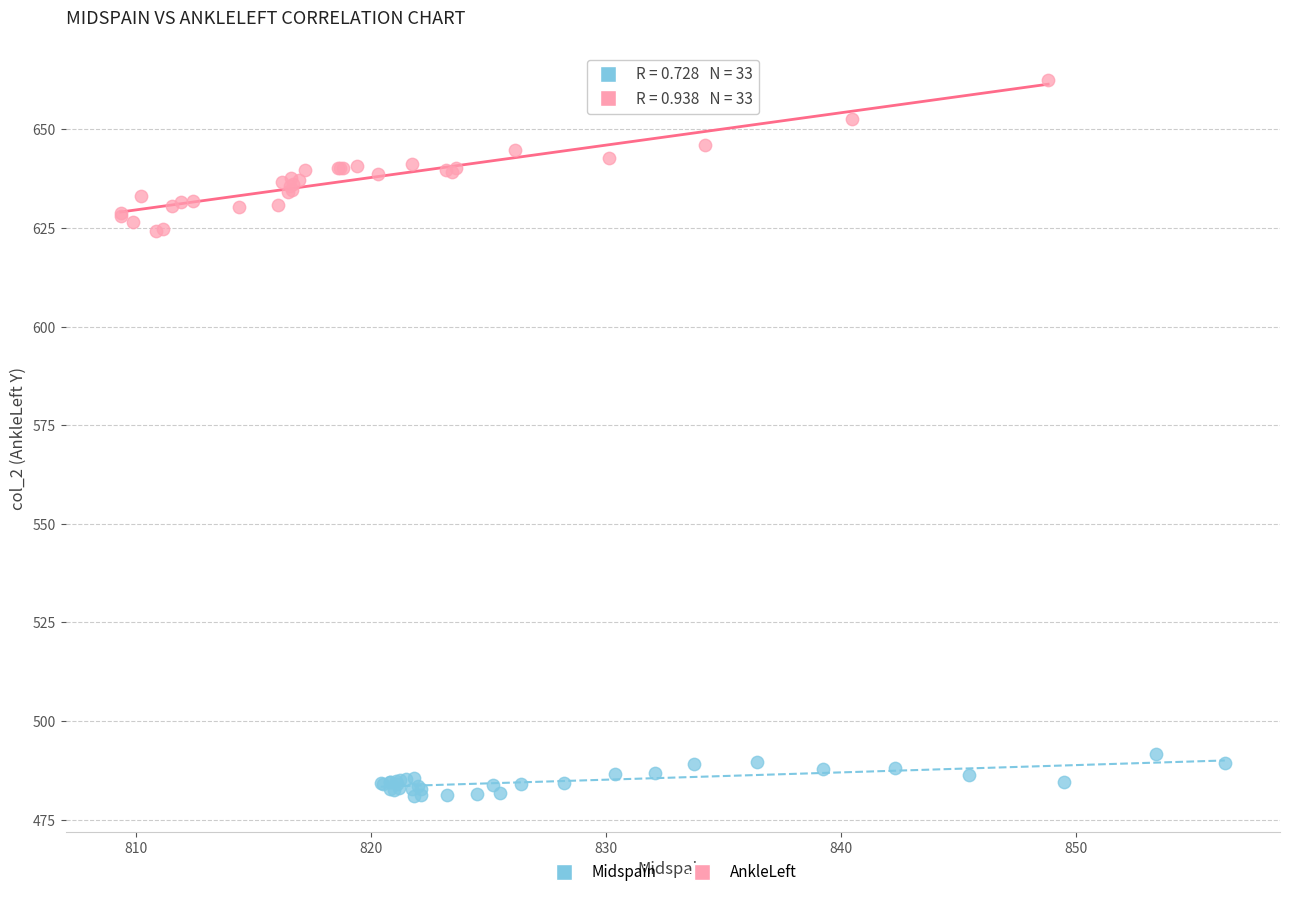

Which series contains the lowest Y value?

Midspain